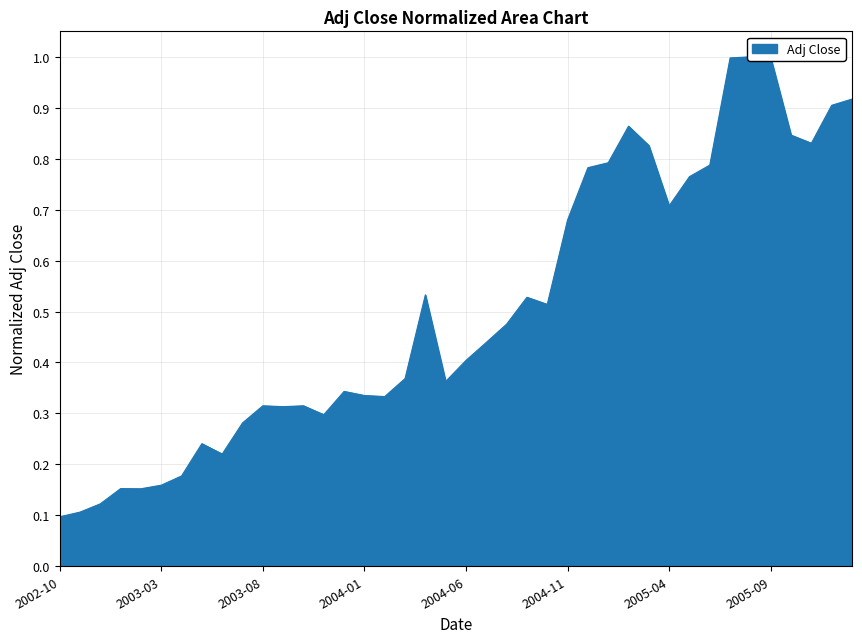

Read the value at 2004-02.

0.3